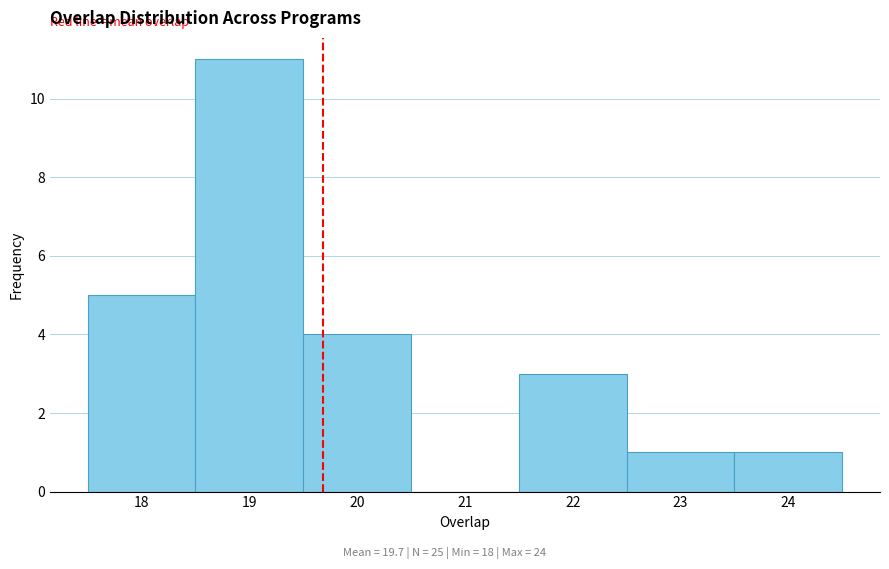

Reading left to right, transcribe this chart: for each bar, give the range it covers on the x-axis and its height. The values are not printed on the chart, so give them approximately, as read against the axis.

17.5 to 18.5: 5
18.5 to 19.5: 11
19.5 to 20.5: 4
20.5 to 21.5: 0
21.5 to 22.5: 3
22.5 to 23.5: 1
23.5 to 24.5: 1